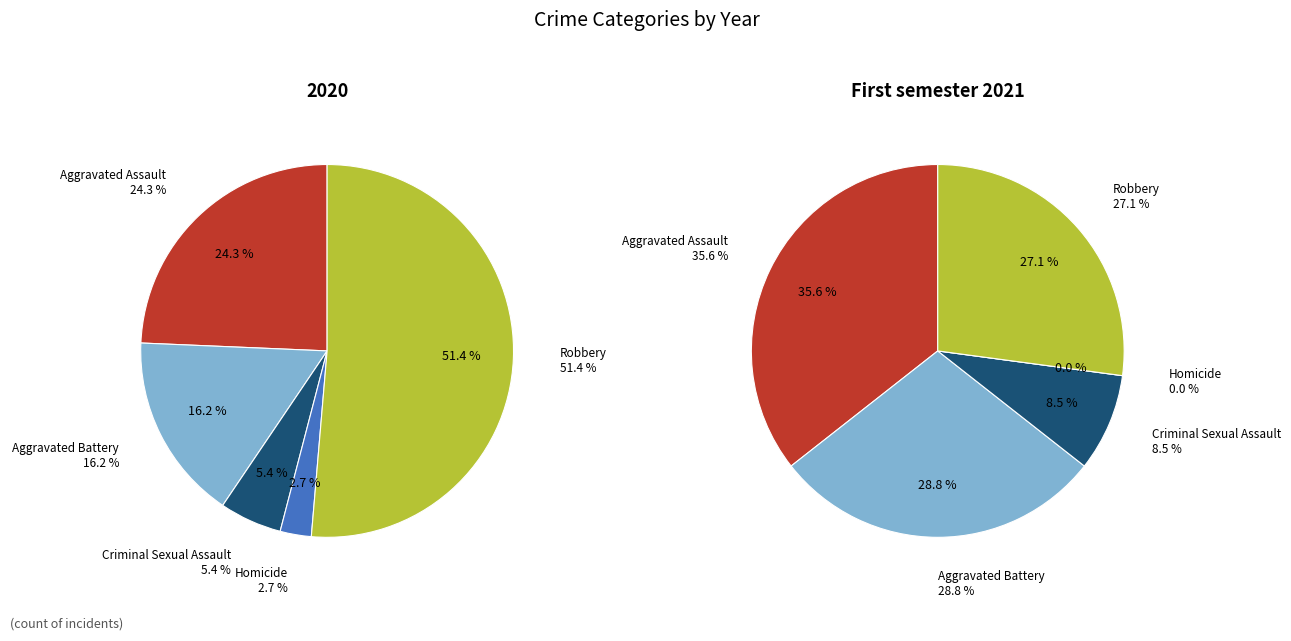

Which category has the smallest portion of the pie?

Homicide